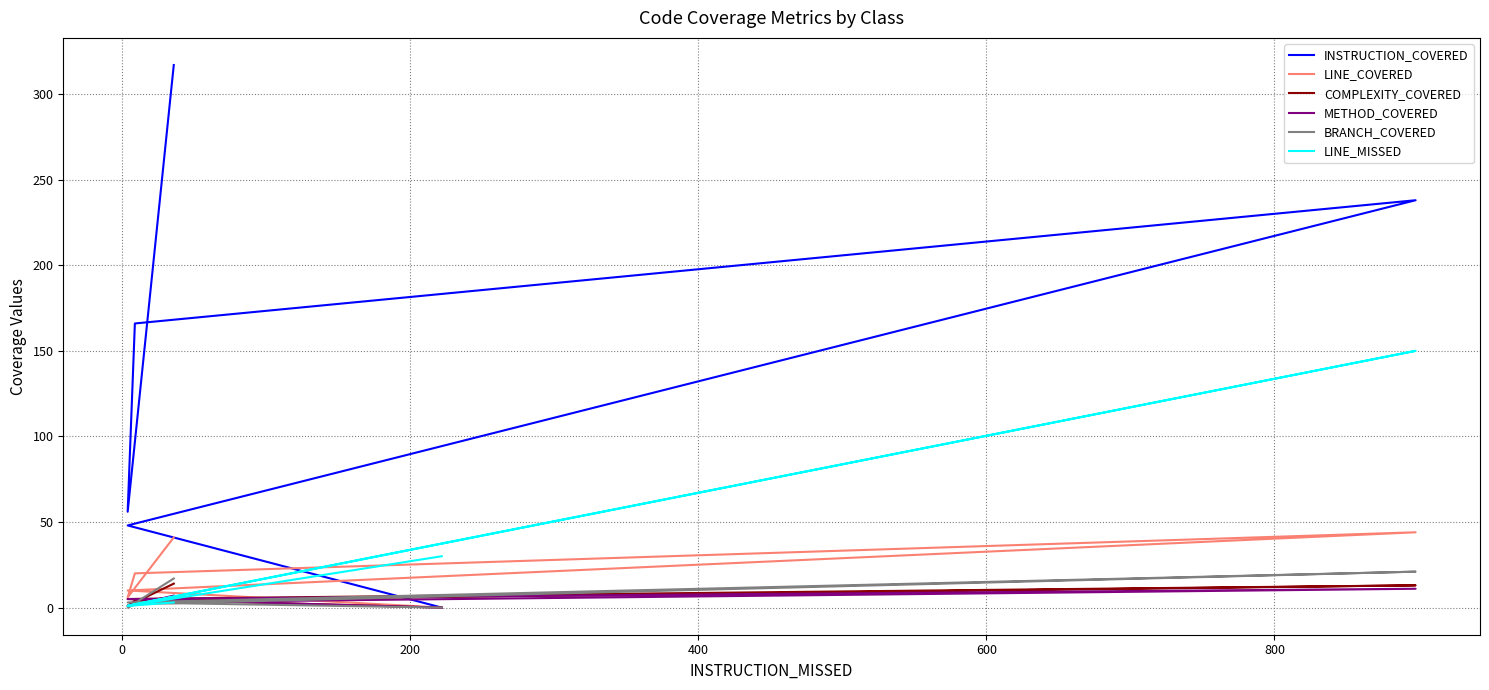

Rank the series by their maximum value, from highest to lowest.

INSTRUCTION_COVERED, LINE_MISSED, LINE_COVERED, BRANCH_COVERED, COMPLEXITY_COVERED, METHOD_COVERED